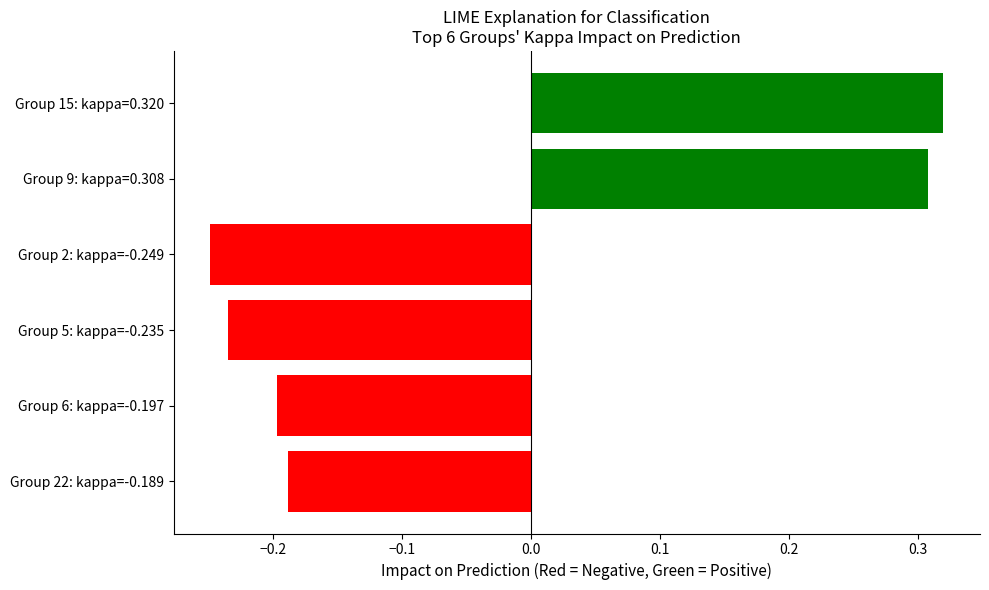

Between Group 9: kappa=0.308 and Group 22: kappa=-0.189, which is larger?

Group 9: kappa=0.308